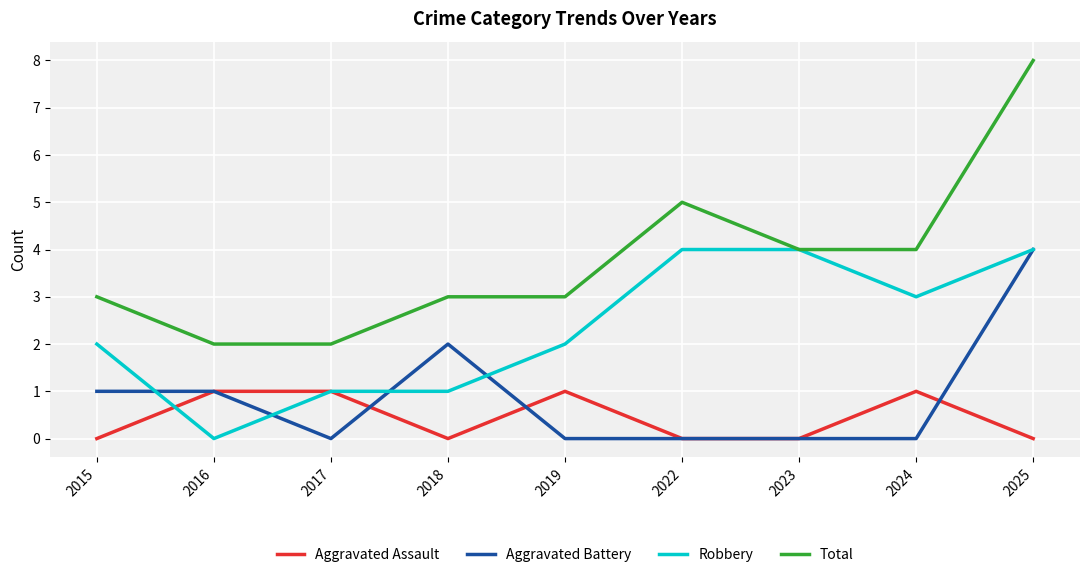

Reading right to left, list all the values displayed in this chart.

Aggravated Assault: 2025=0	2024=1	2023=0	2022=0	2019=1	2018=0	2017=1	2016=1	2015=0
Aggravated Battery: 2025=4	2024=0	2023=0	2022=0	2019=0	2018=2	2017=0	2016=1	2015=1
Robbery: 2025=4	2024=3	2023=4	2022=4	2019=2	2018=1	2017=1	2016=0	2015=2
Total: 2025=8	2024=4	2023=4	2022=5	2019=3	2018=3	2017=2	2016=2	2015=3